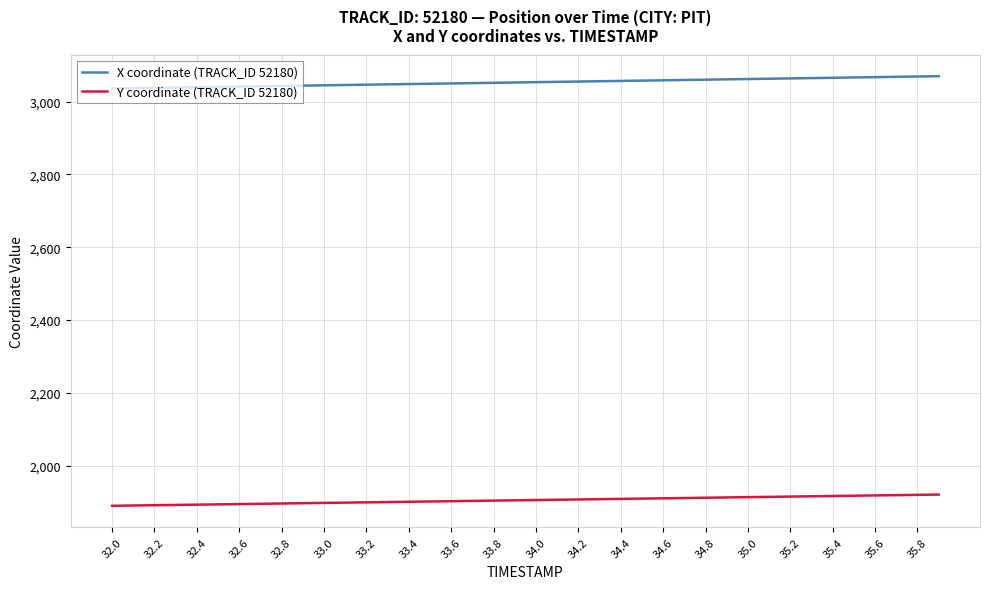

True or false: X coordinate (TRACK_ID 52180) and Y coordinate (TRACK_ID 52180) intersect in this chart.

False